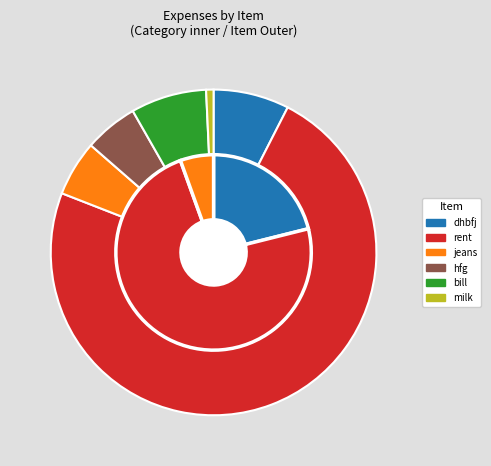

Which slice is the smallest?

milk